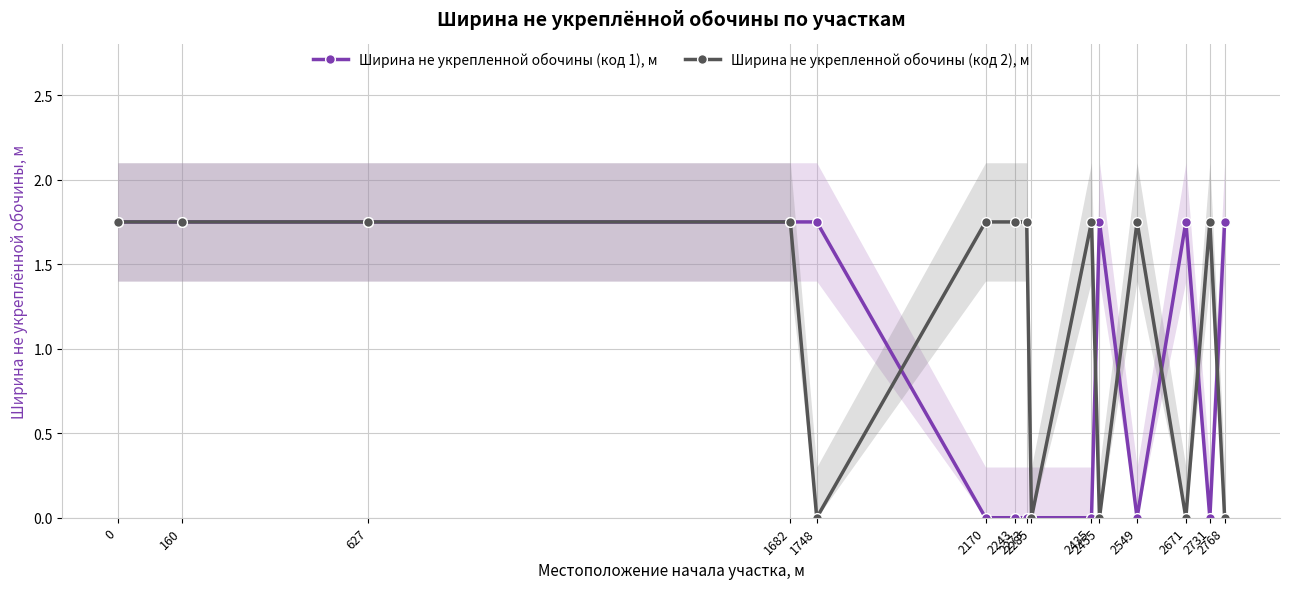

Which category has the lowest value in the Ширина не укрепленной обочины (код 1), м series?

2170